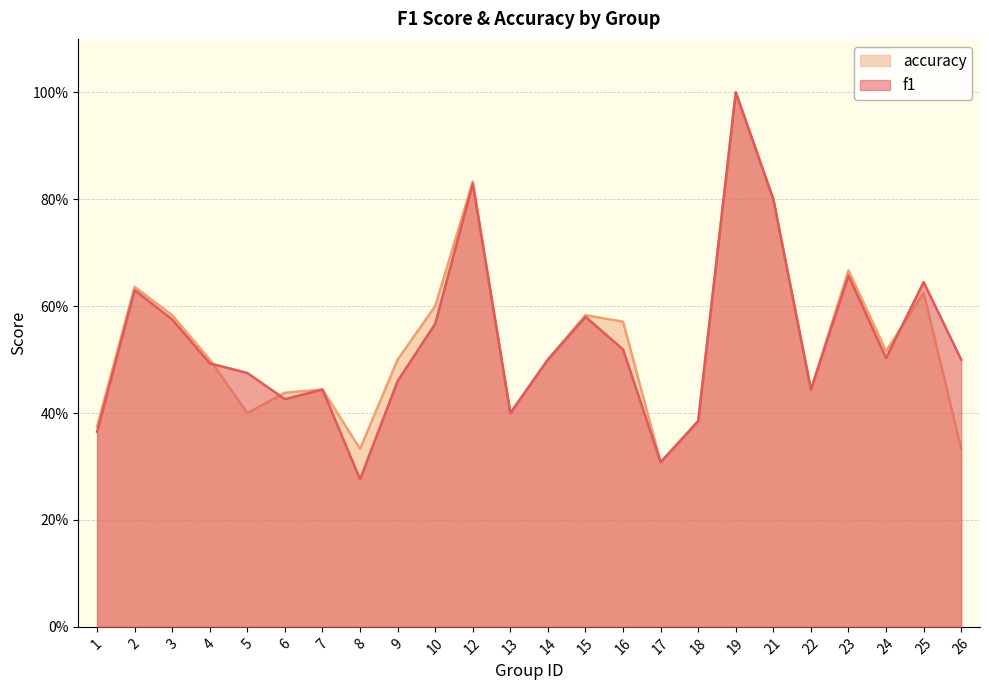

How many intersections are there between accuracy and f1?

3